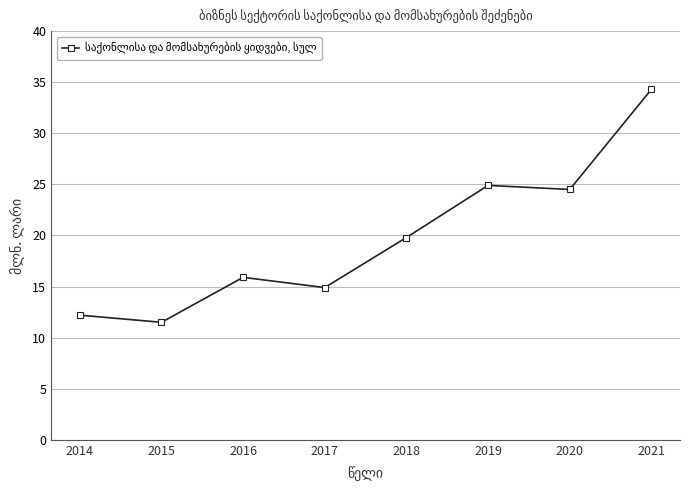

What is the value of the 1st point from the left?

12.2